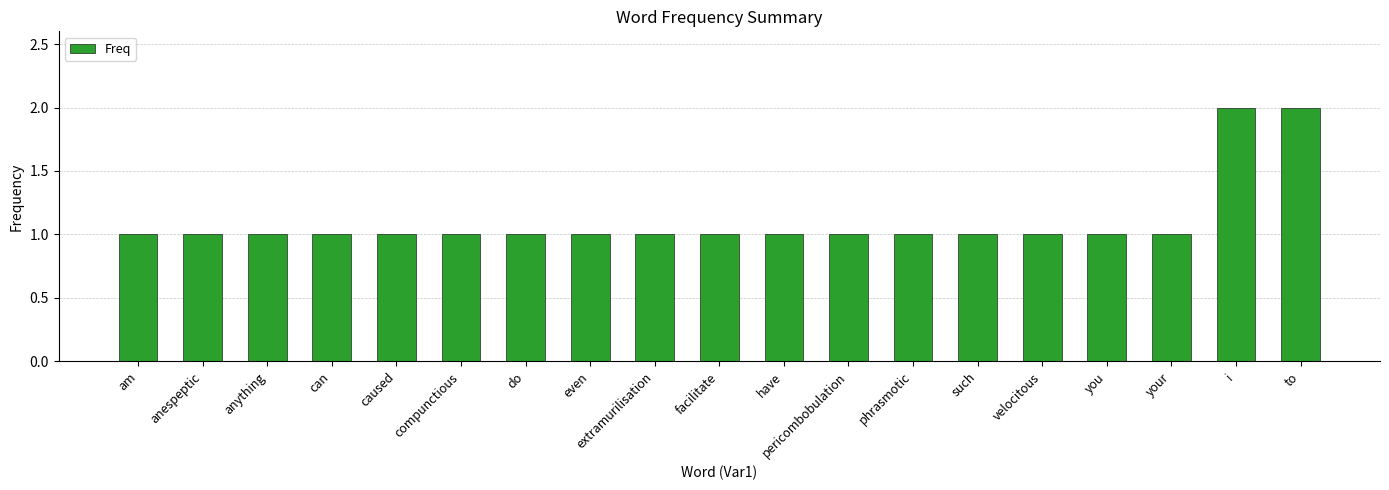

What is the ratio of the value at even to the value at velocitous?

1.0